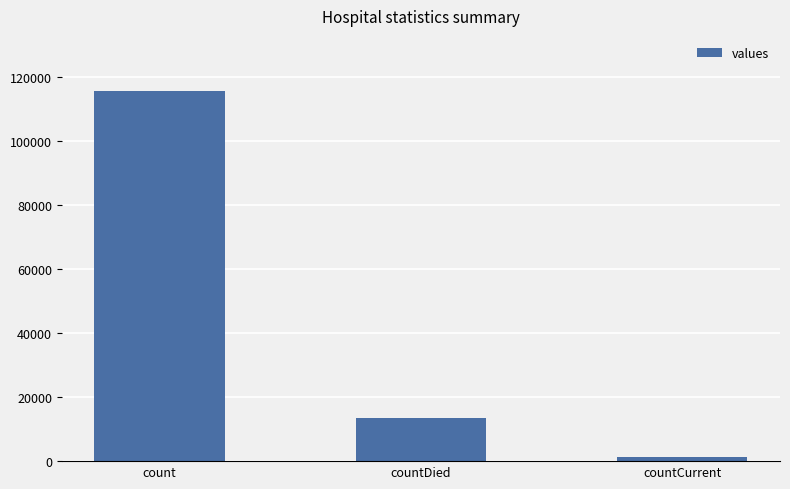

What is the sum of all values?

130105